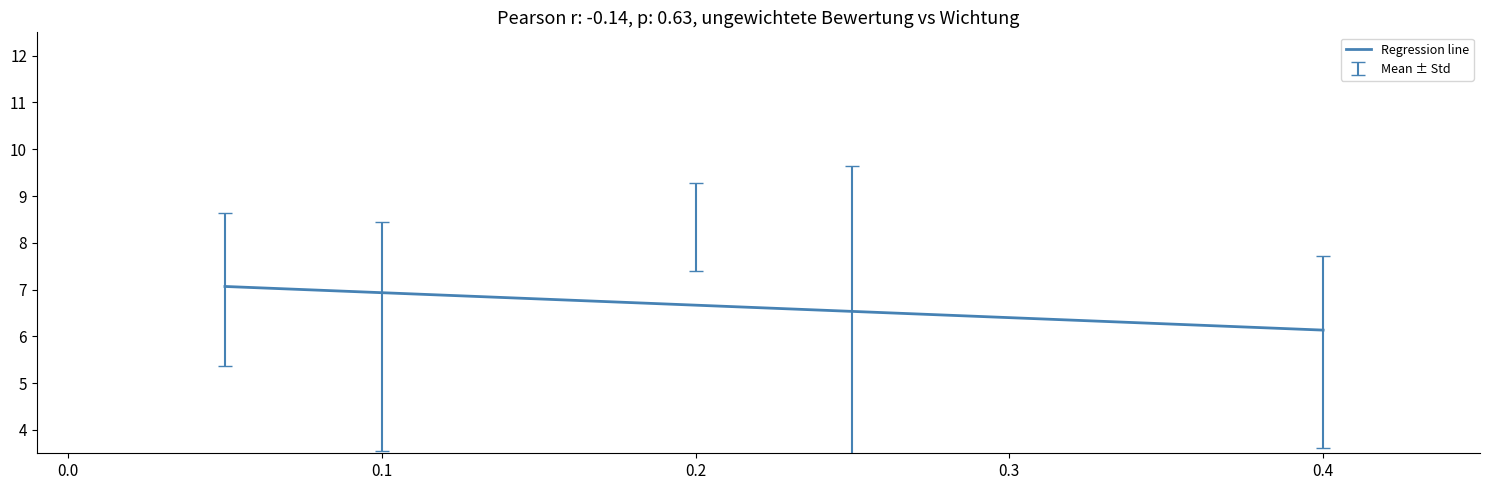

What is the difference between the maximum and minimum values?

0.9